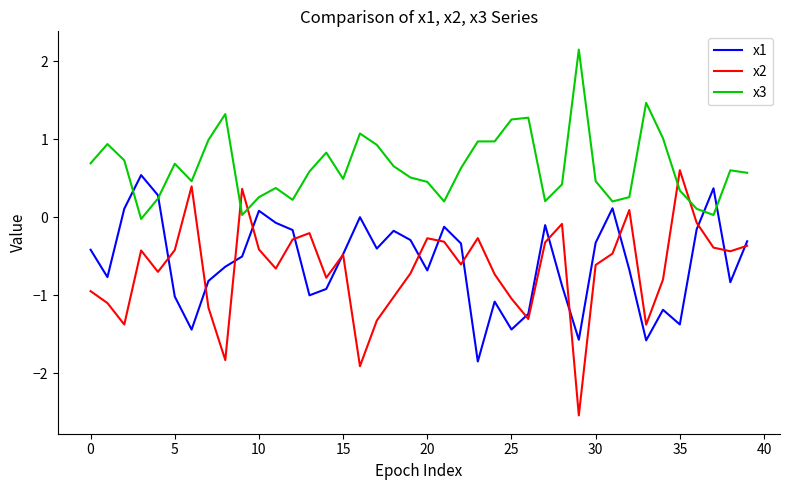

Rank the series by their maximum value, from lowest to highest.

x1, x2, x3